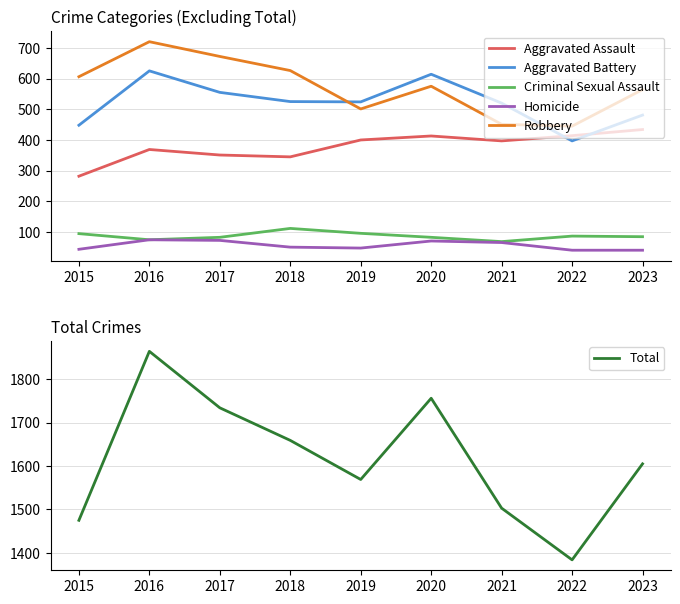

What is the sum of the Aggravated Assault values at 2020 and 2017?

764